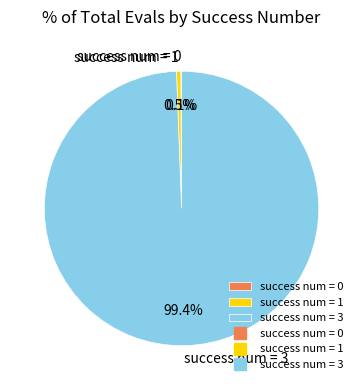

Which has a higher value, success num = 1 or success num = 3?

success num = 3